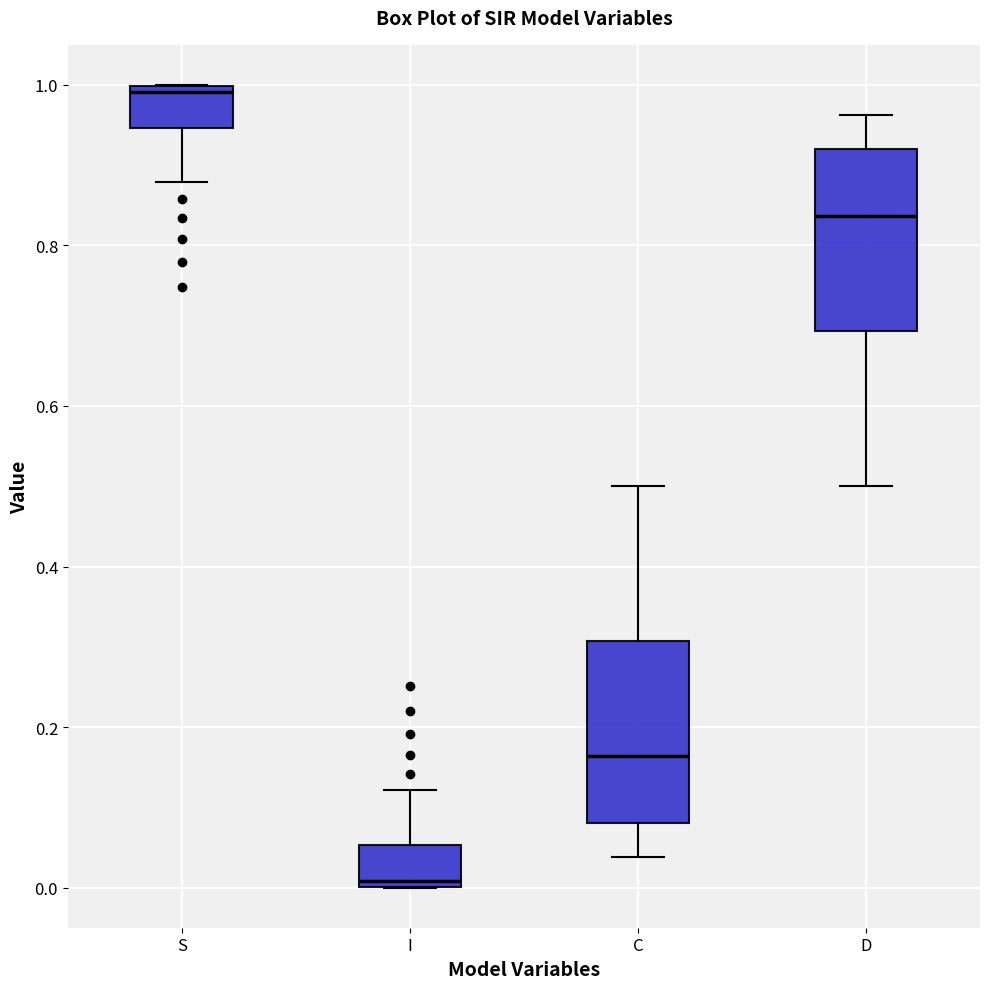

Reading left to right, transcribe this box plot: for each box, give where its median line is, the range the box spans, and where its two whiskers end, as read against the y-axis. The values are not printed on the chart, so give them approximately, as read against the axis.

S: median 1.00 (just below the box's upper edge), box 0.94 to 1.00, whiskers 0.88 to 1.00
I: median 0.00 (just above the box's lower edge), box 0.00 to 0.06, whiskers 0.00 to 0.12
C: median 0.16, box 0.08 to 0.30, whiskers 0.04 to 0.50
D: median 0.84, box 0.70 to 0.92, whiskers 0.50 to 0.96